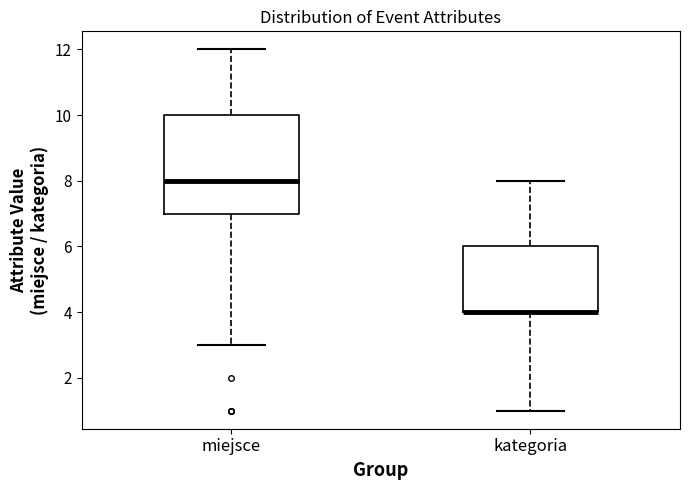

Where does the median line of the box for miejsce sit on the y-axis? The values are not printed on the chart, so give them approximately, as read against the axis.

8